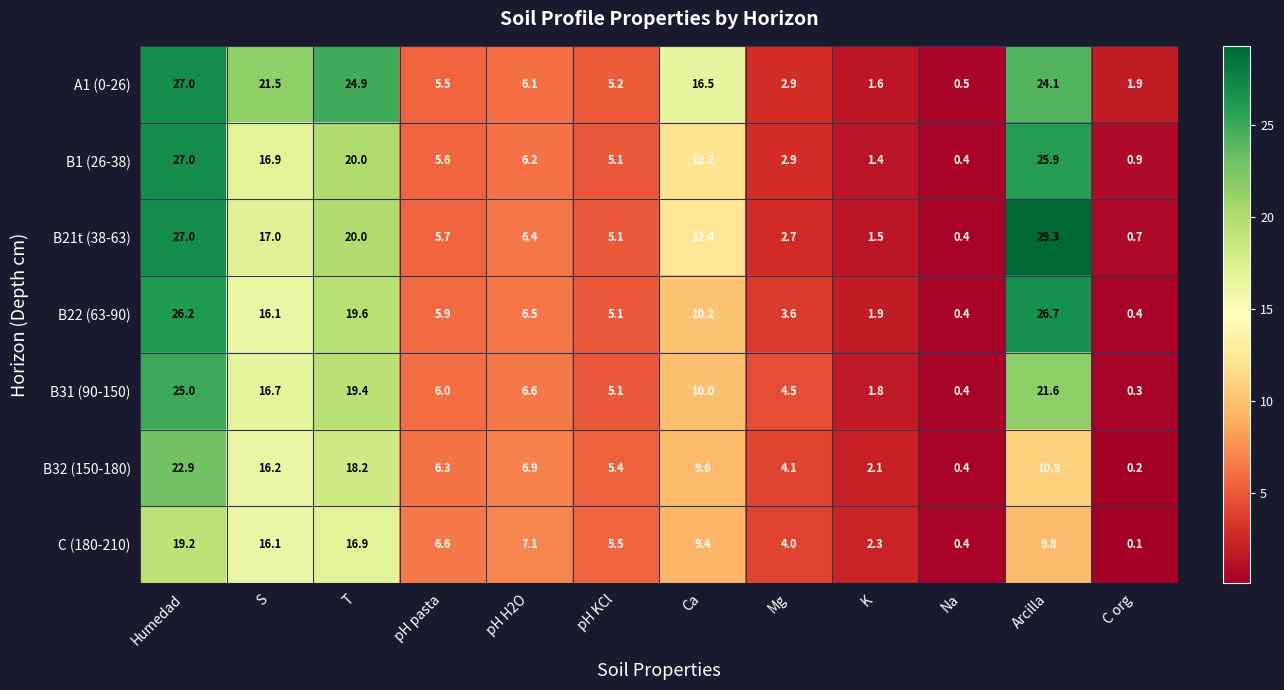

Rank the series at pH H2O from lowest to highest value.

A1 (0-26), B1 (26-38), B21t (38-63), B22 (63-90), B31 (90-150), B32 (150-180), C (180-210)